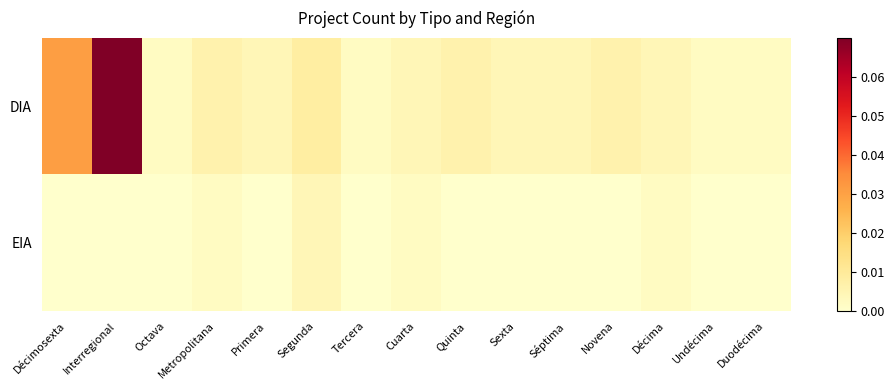

Which series has the largest total across all categories?

DIA